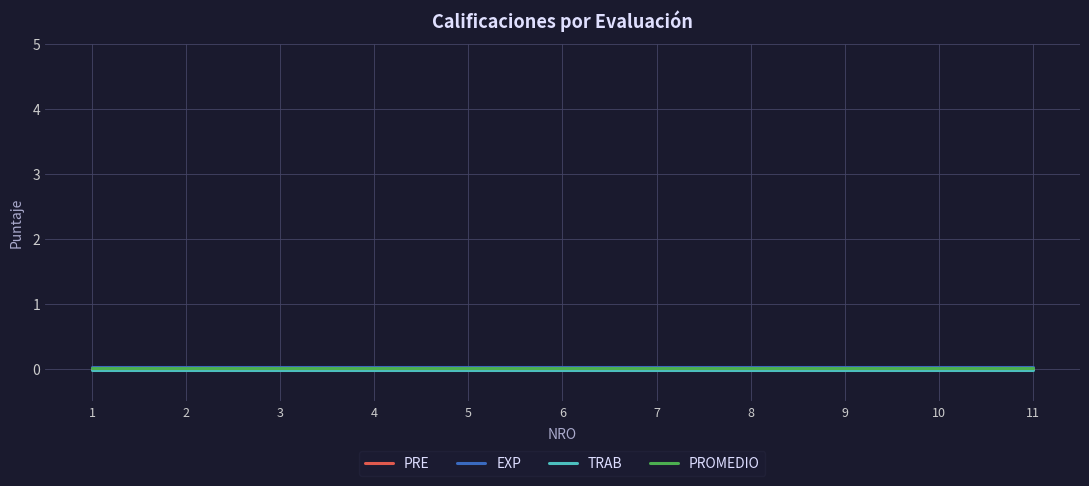

True or false: PRE and EXP cross at least once.

False